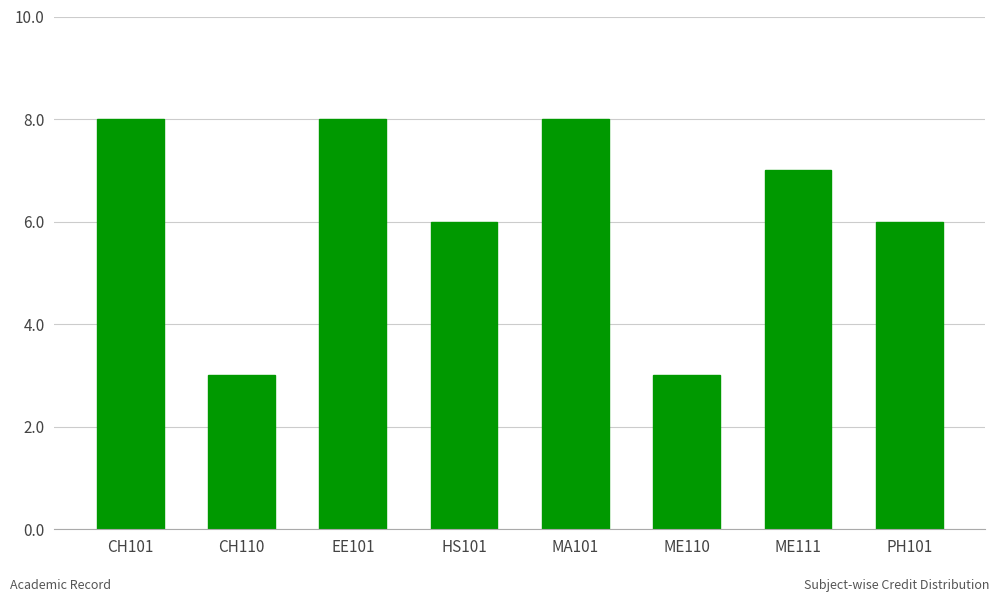

What is the average value?

6